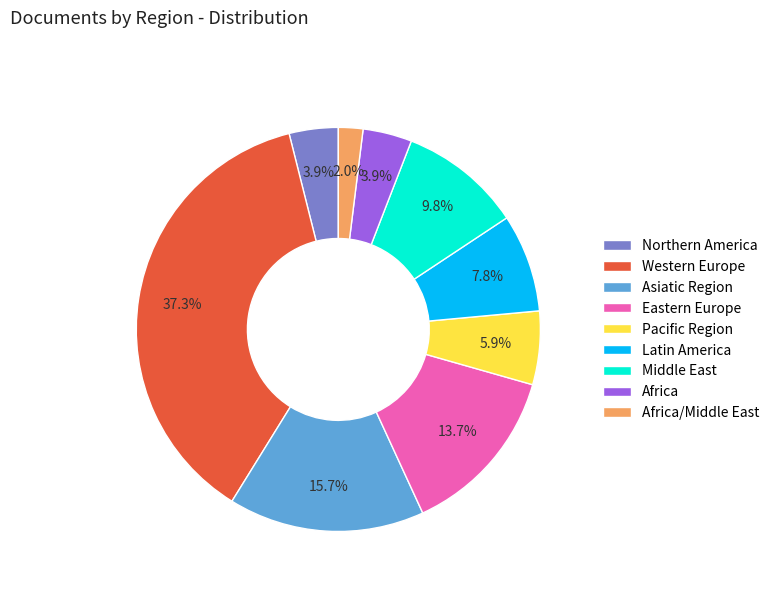

What is the ratio of the value at Latin America to the value at Middle East?

0.8